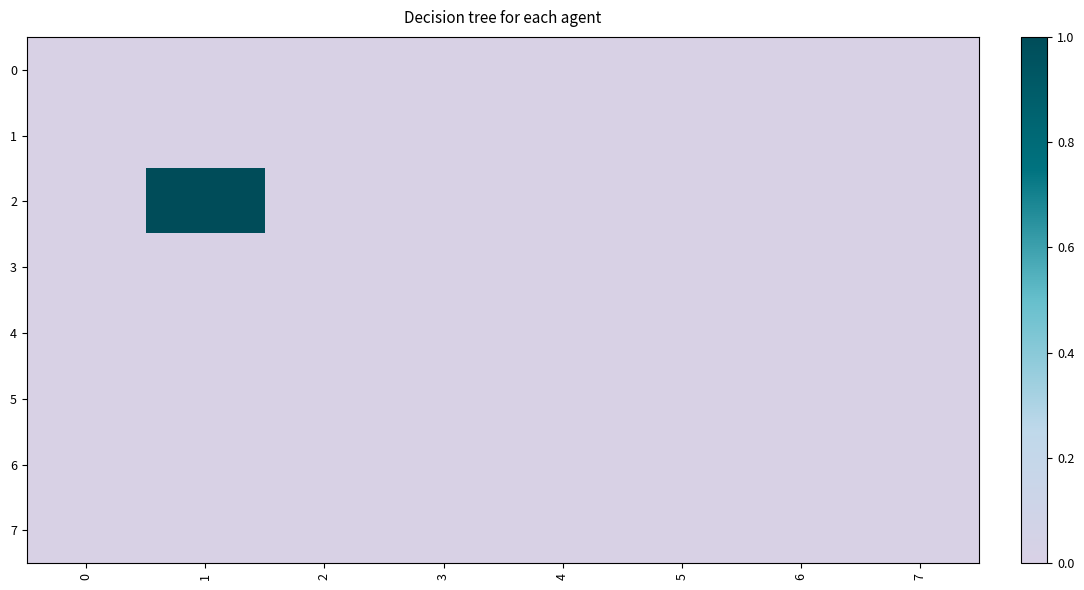

At which category does the chart reach its peak across all series?

1